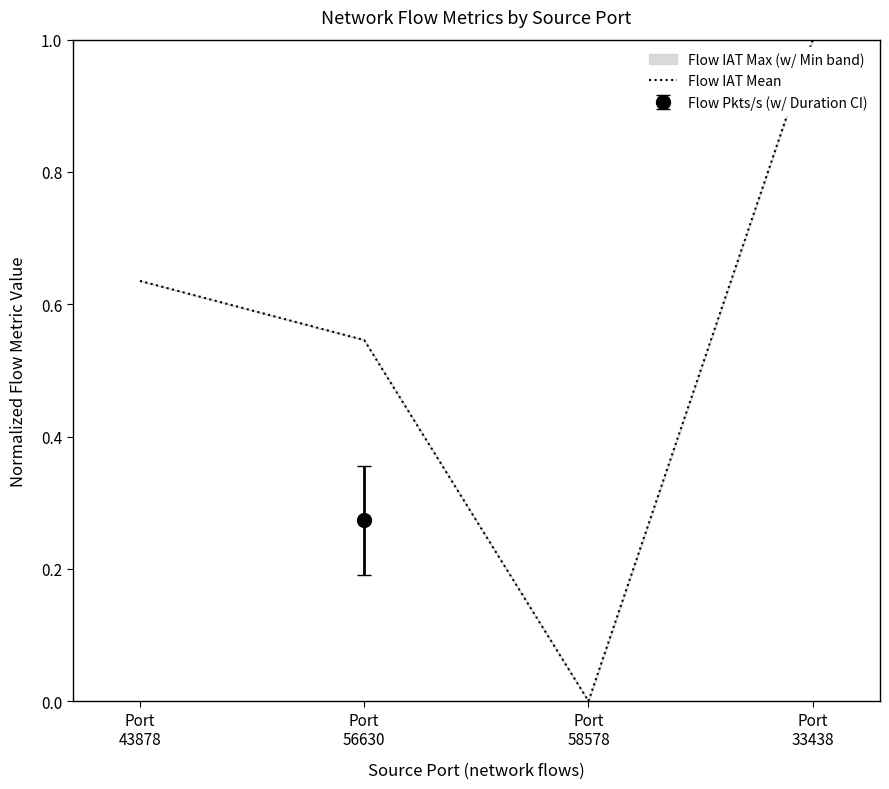

How many values exceed 0?

3